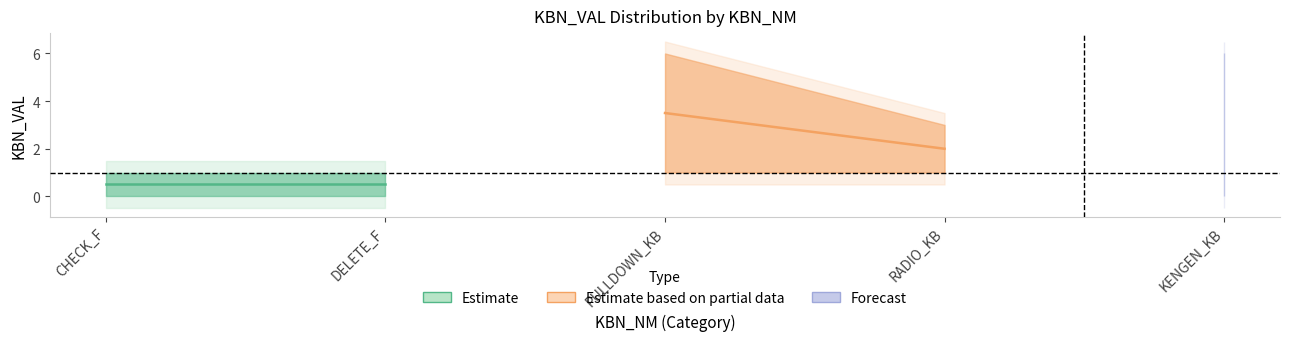

Is this an area chart (filled region under the line)?

No